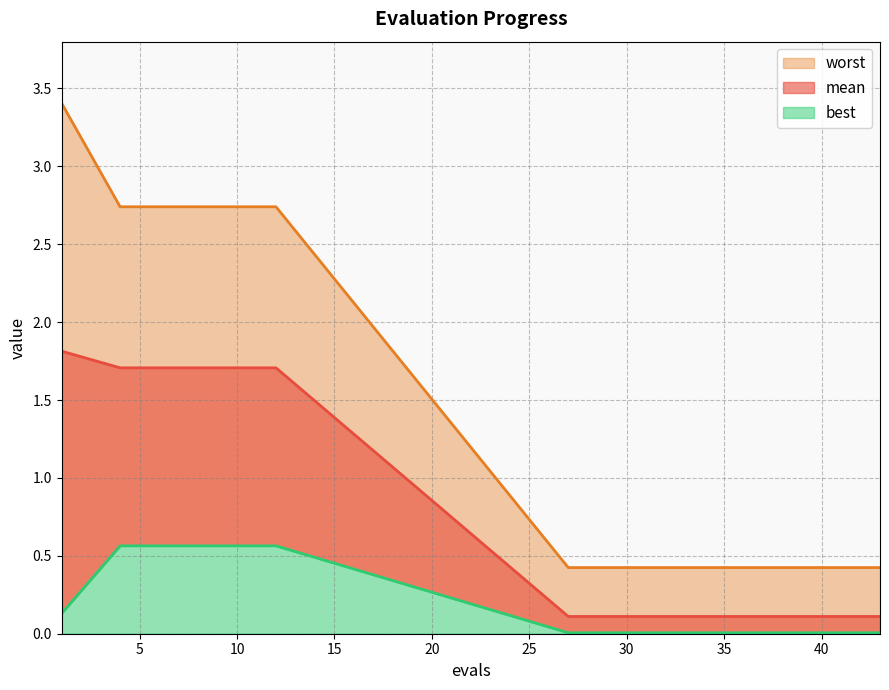

What is the value of the best point at the 4th from the left?

0.6